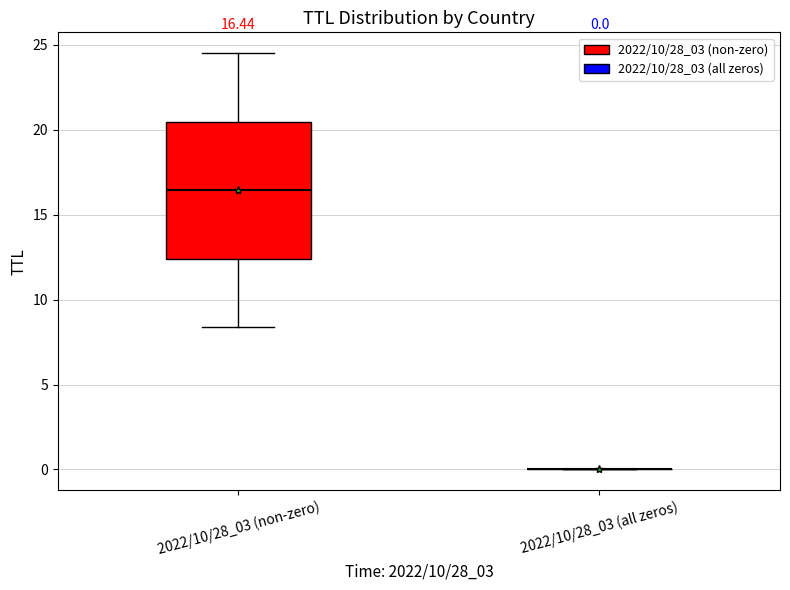

Which box is the tallest, from its lower edge to its upper edge?

2022/10/28_03 (non-zero)